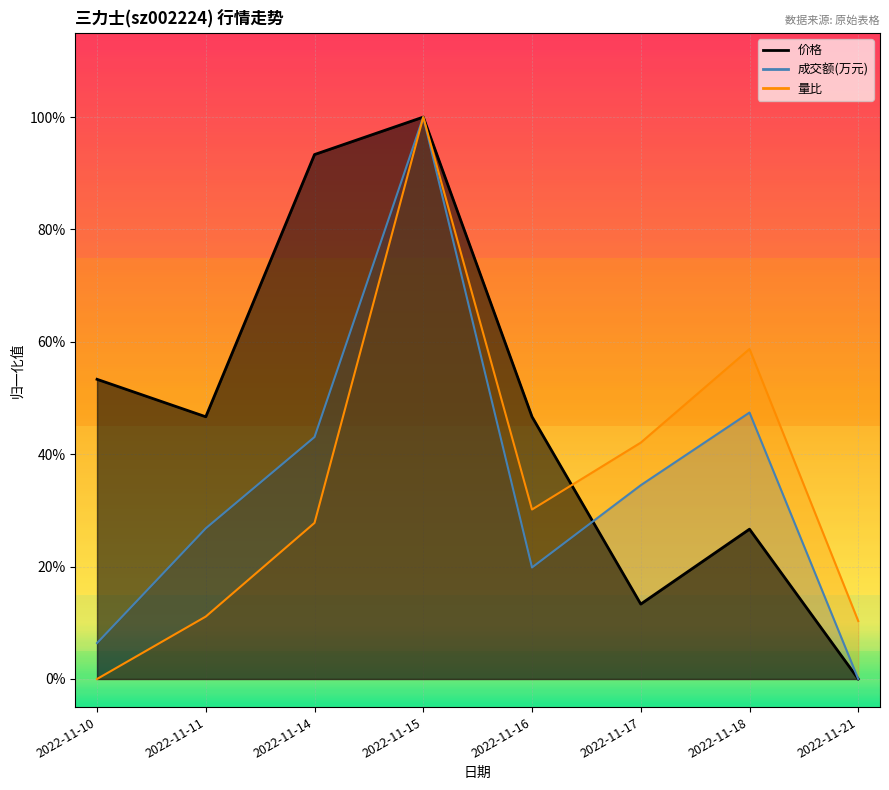

How many 量比 values are between 0 and 1?

8